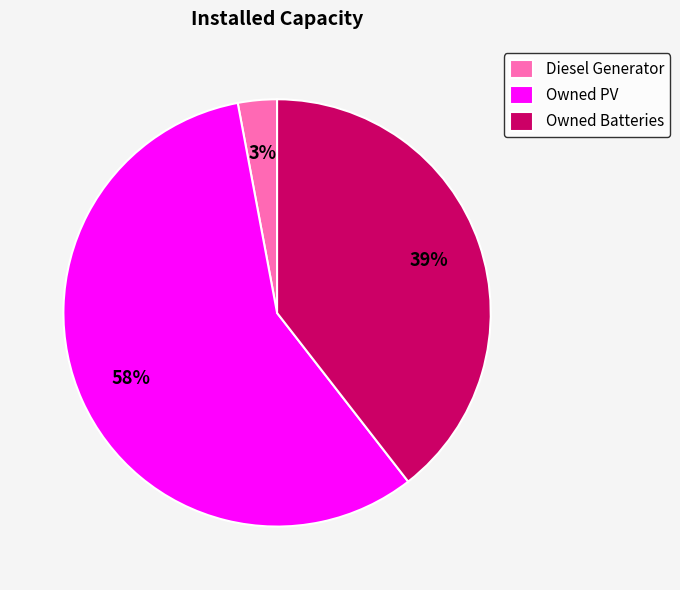

Rank the categories by value from lowest to highest.

Diesel Generator, Owned Batteries, Owned PV